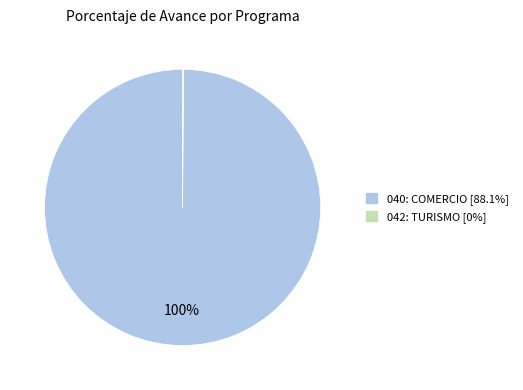

To the nearest percent, what is the average slice percentage?

50%